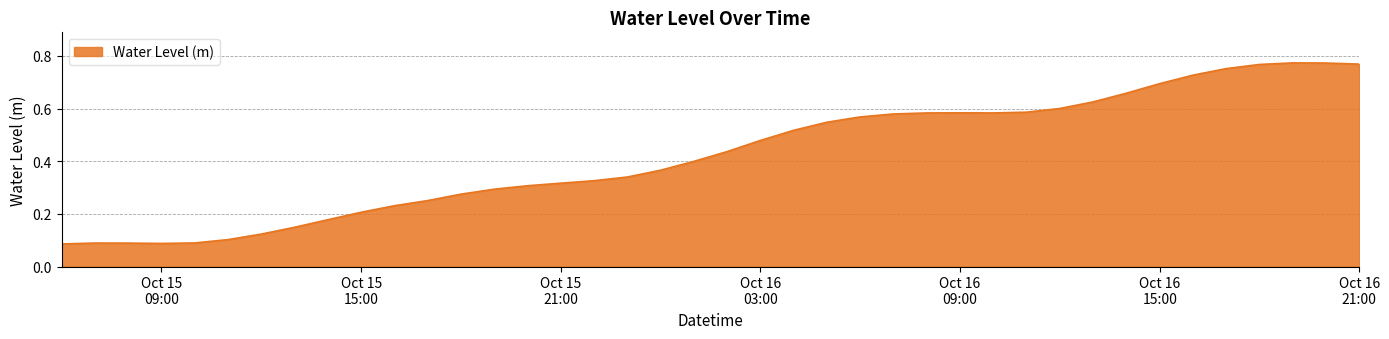

True or false: there are more than 0 points higher than both neighbors.

True